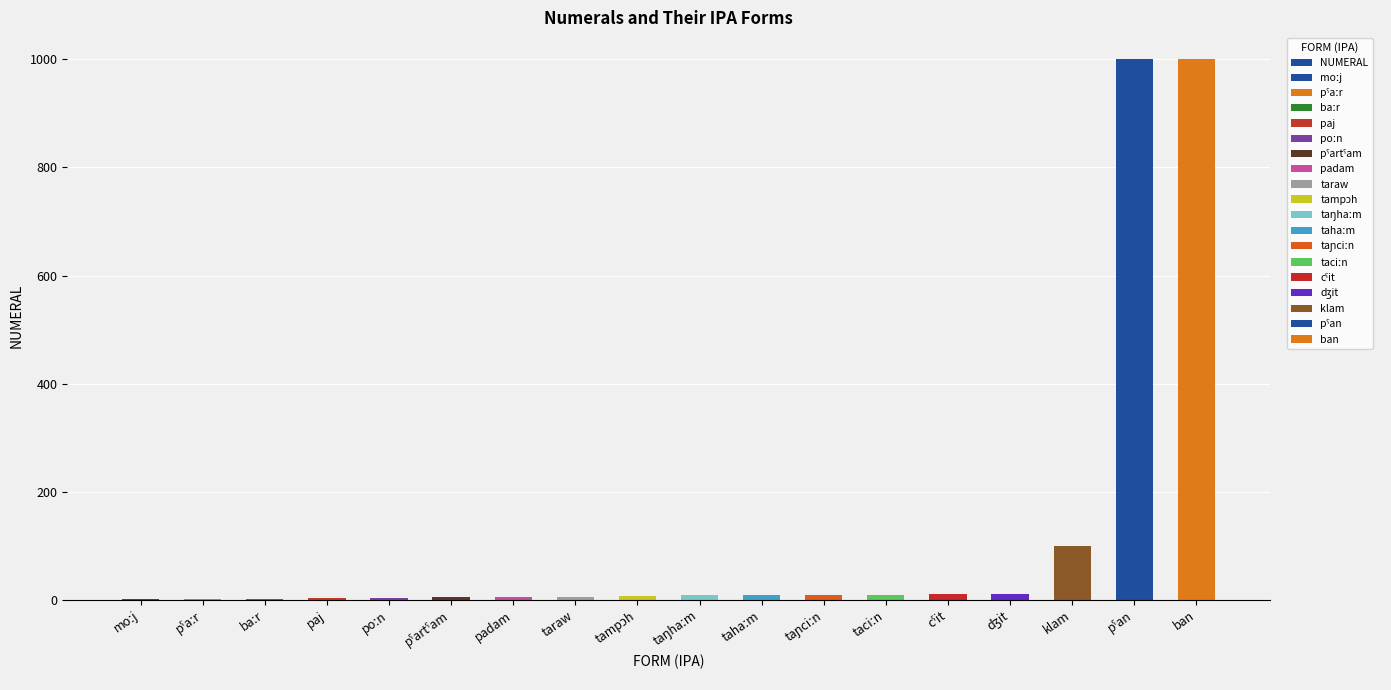

Does the chart contain any negative values?

No